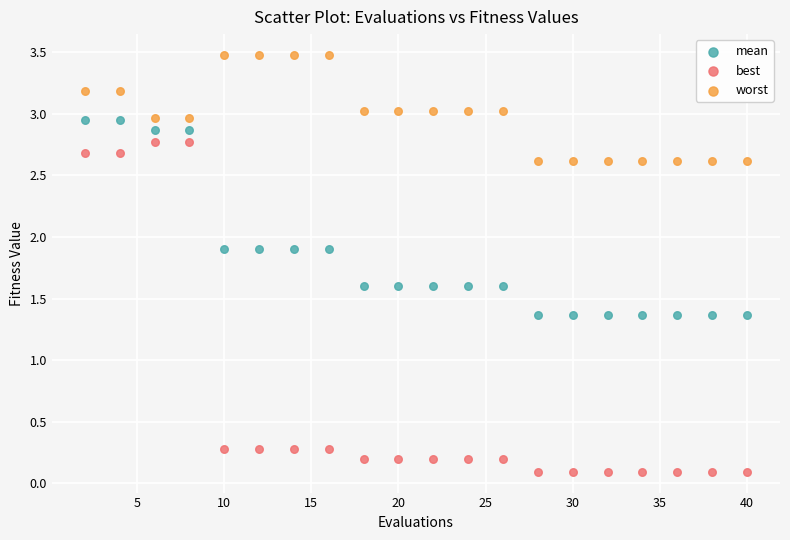

Which series has the widest spread of Y values?

best